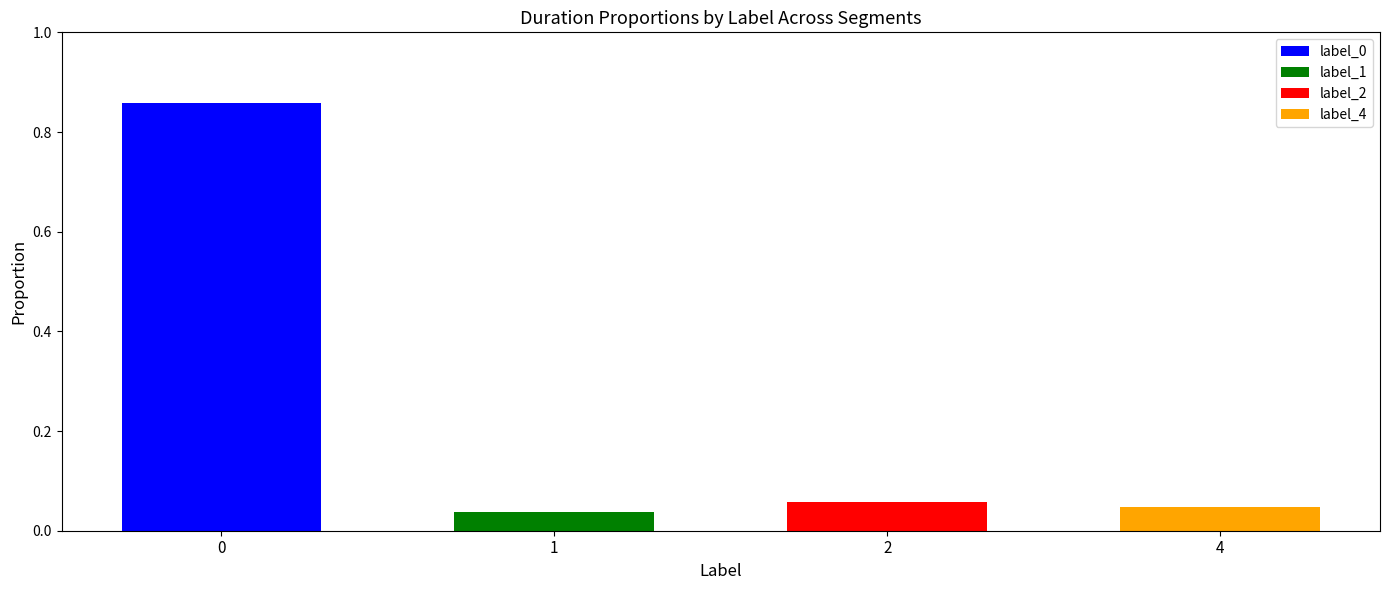

How many data points does each series have?

4